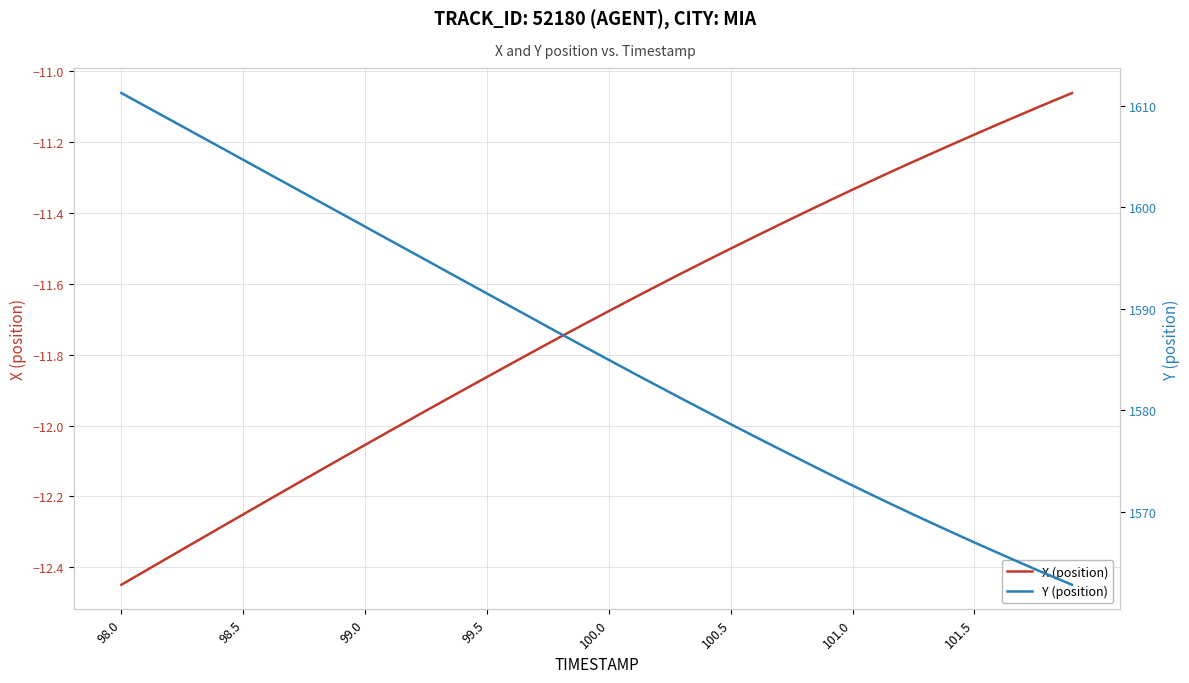

The X (position) series shows -17.7 at 99.0. True or false?

False